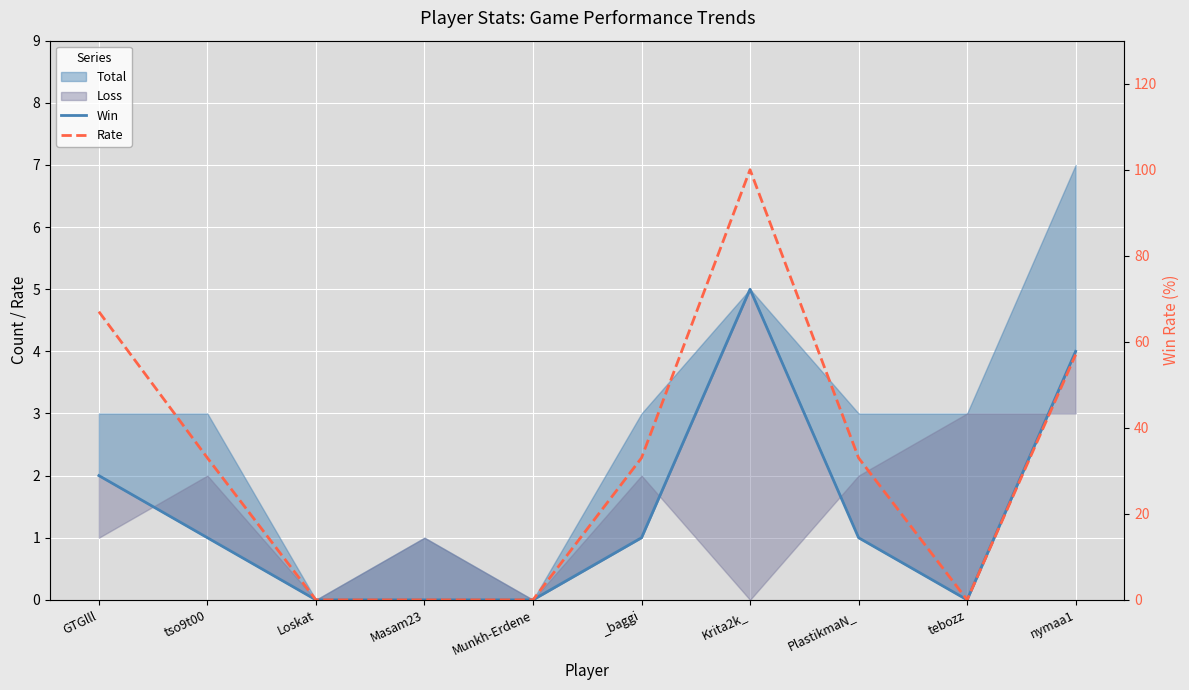

Where is Win nearest to the value 2?

GTGlll